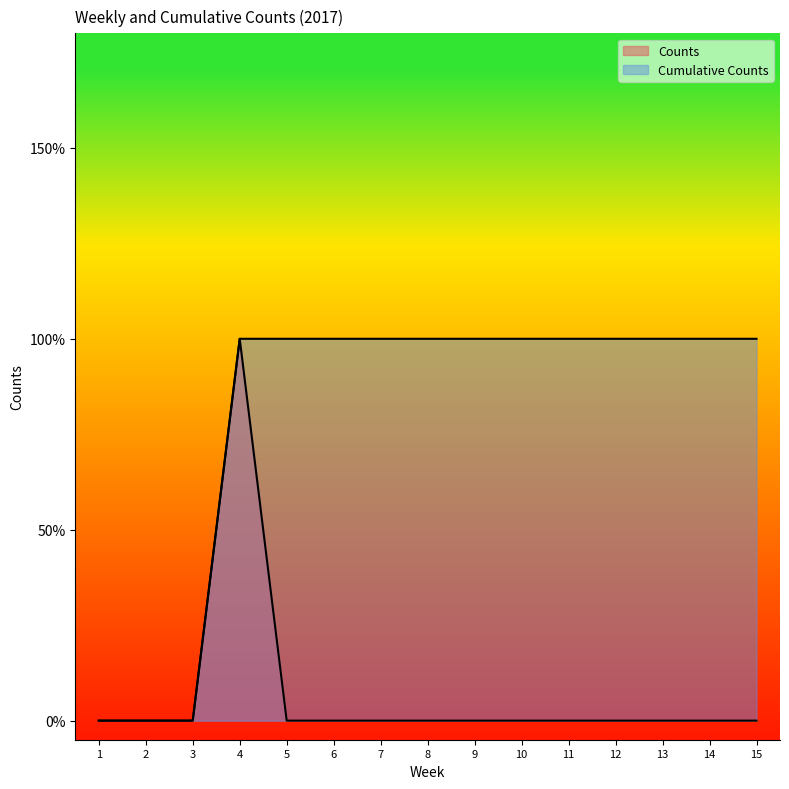

True or false: Counts and Cumulative Counts cross at least once.

False